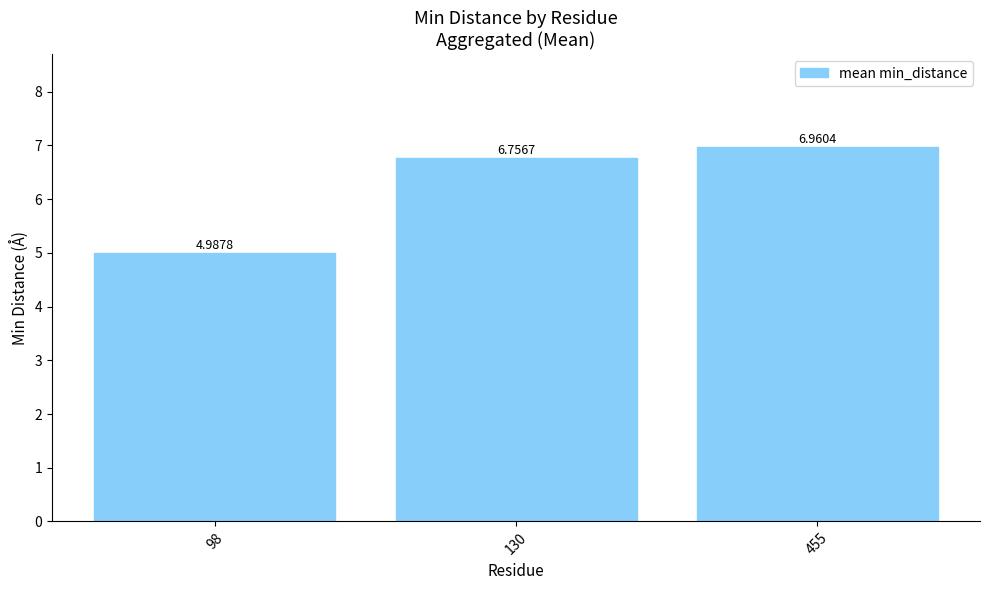

What is the value of the 1st bar from the left?

5.0